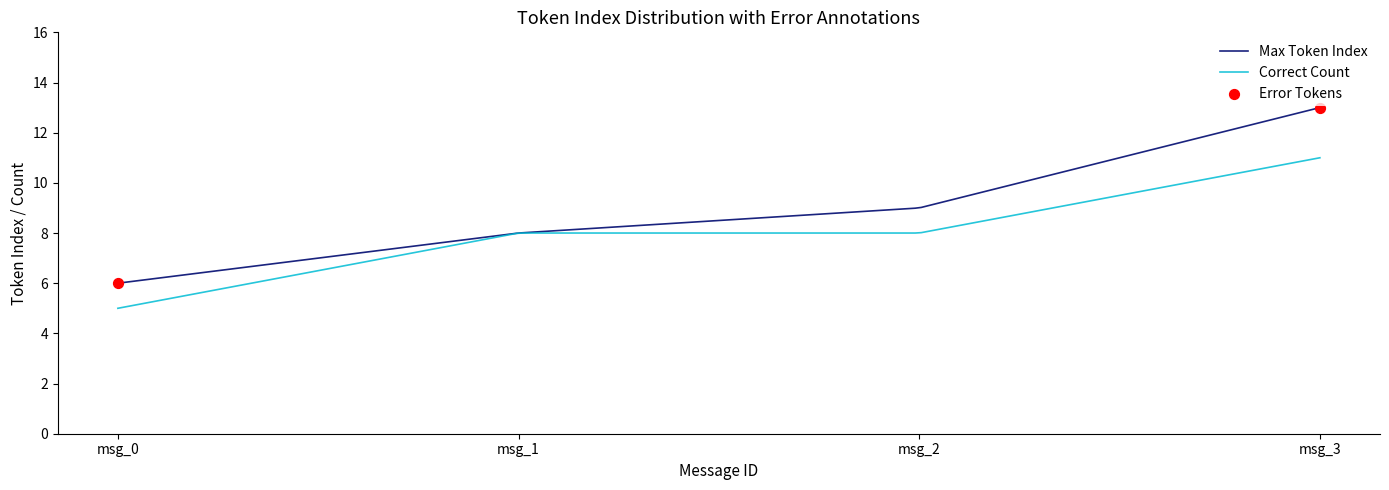

Which series has the largest total across all categories?

Max Token Index